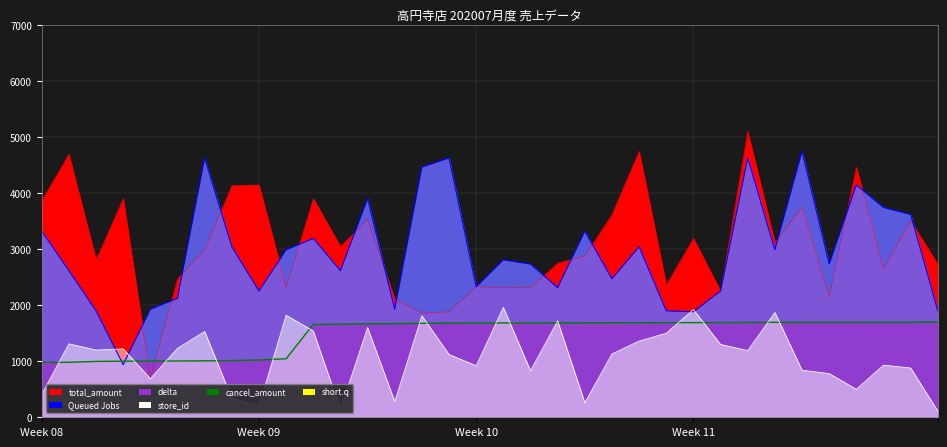

How many times do delta and cancel_amount cross each other?

2